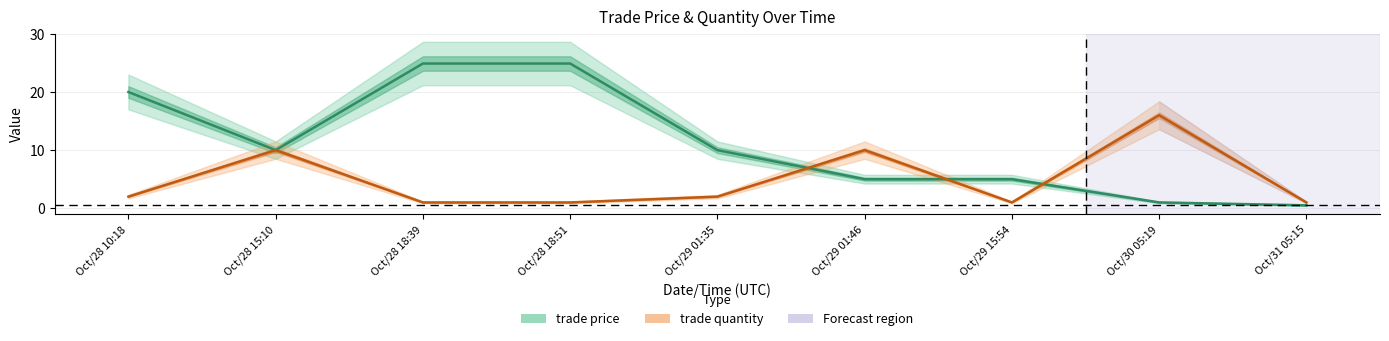

What position from the left is Oct/28 18:39?

3